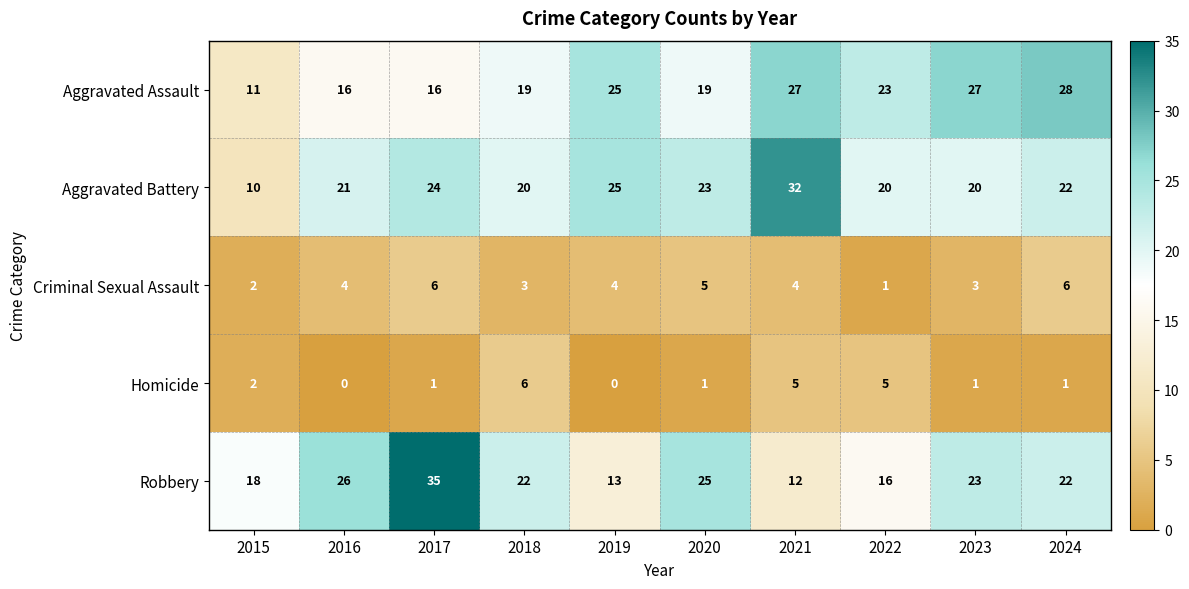

Is it true that Homicide equals 0 at 2016?

True